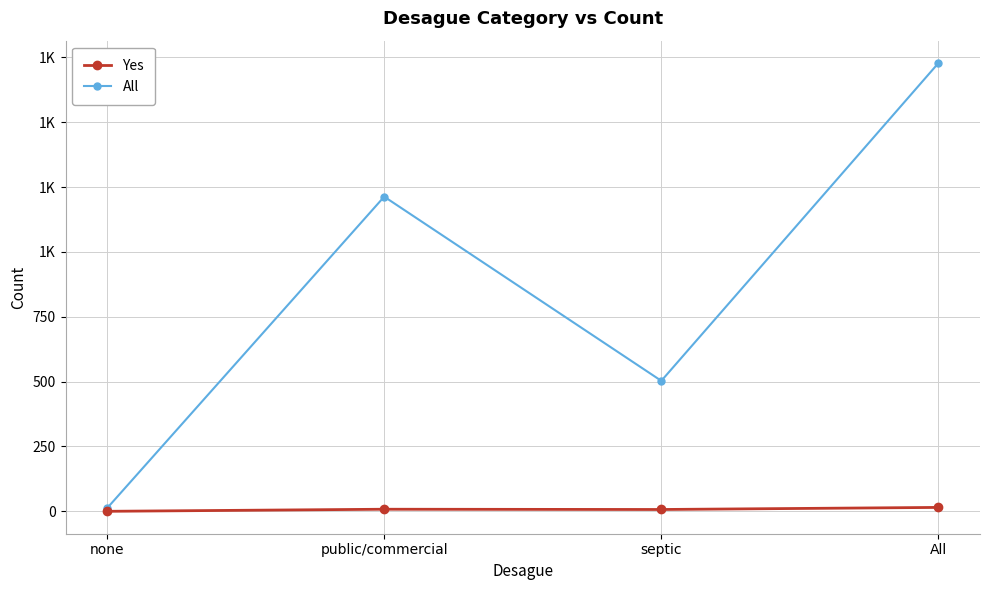

Which series has the largest range (max minus min)?

All